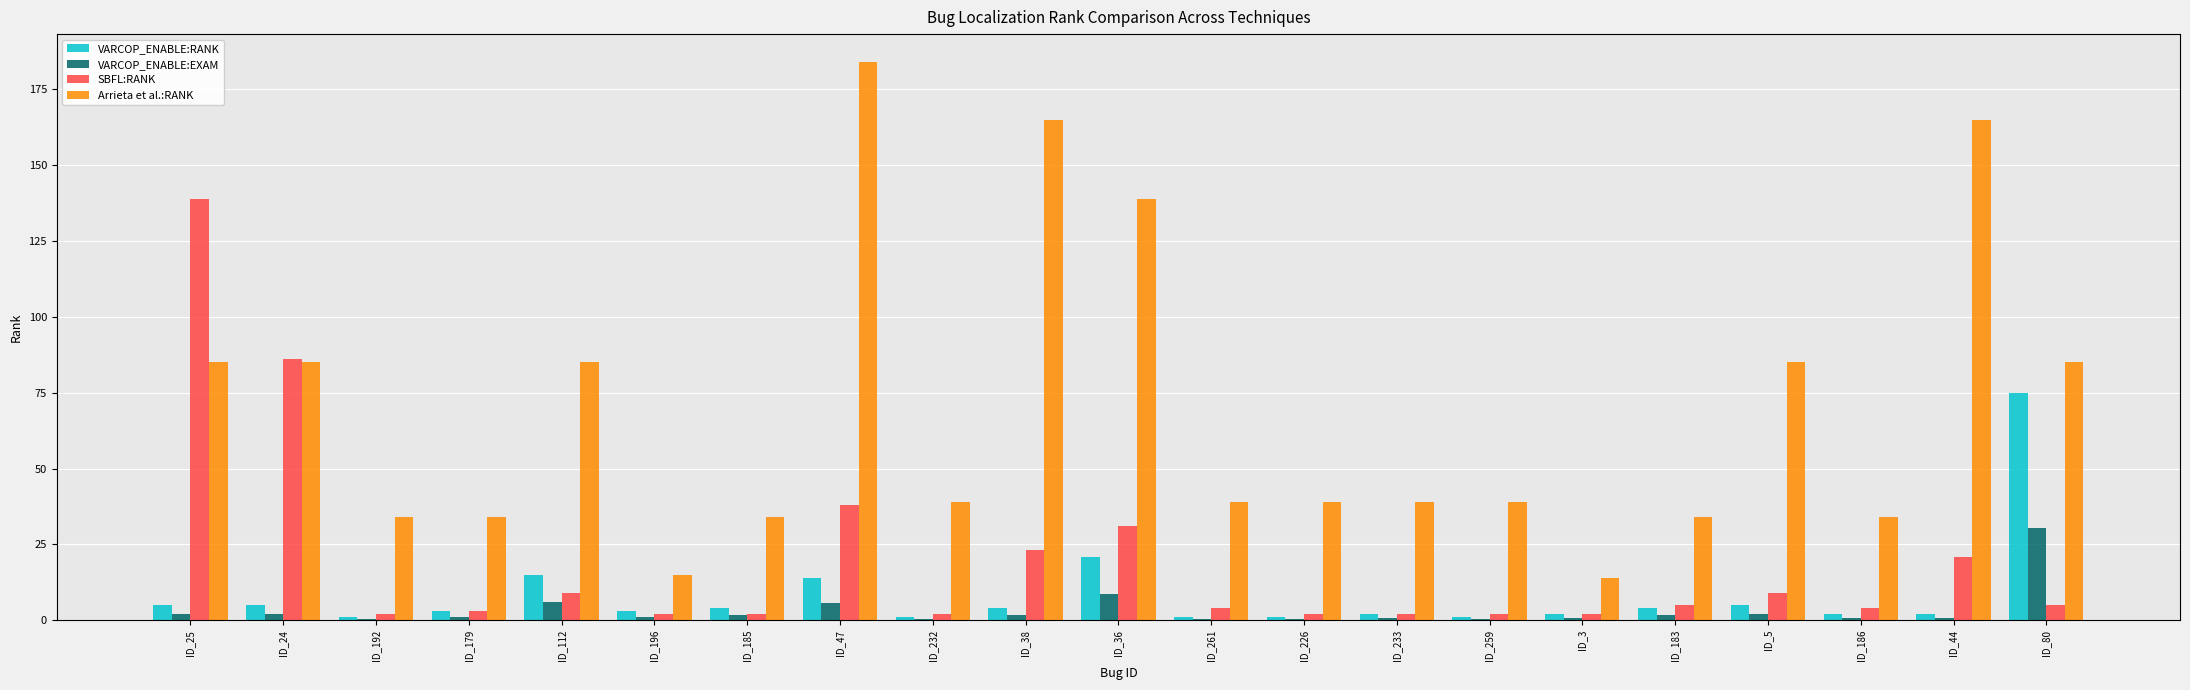

How many groups of bars are there?

21